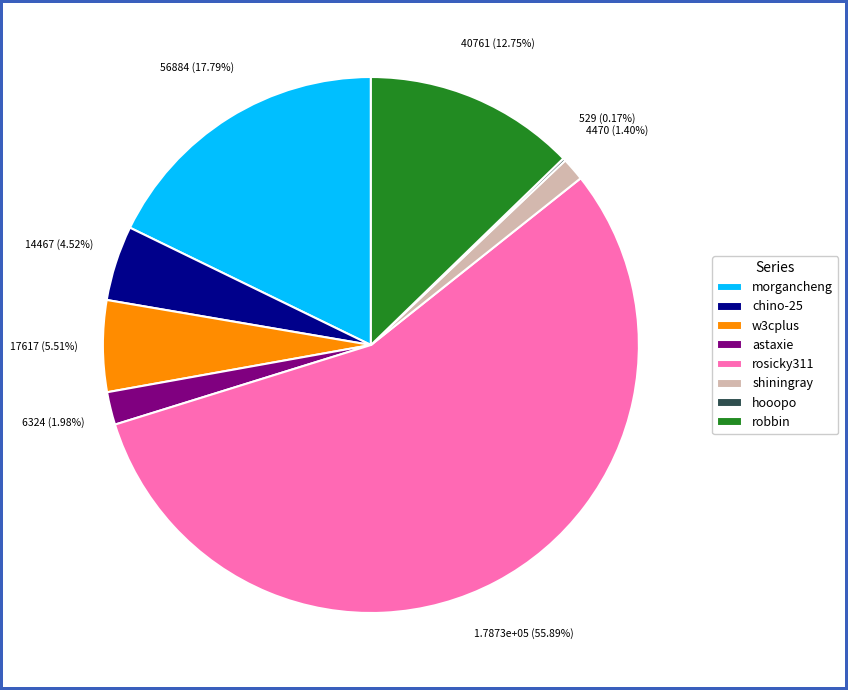

Which has a higher value, robbin or rosicky311?

rosicky311